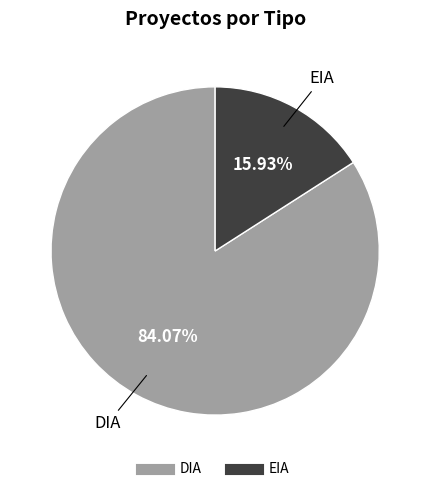

Is it true that DIA is 84% of the pie?

True